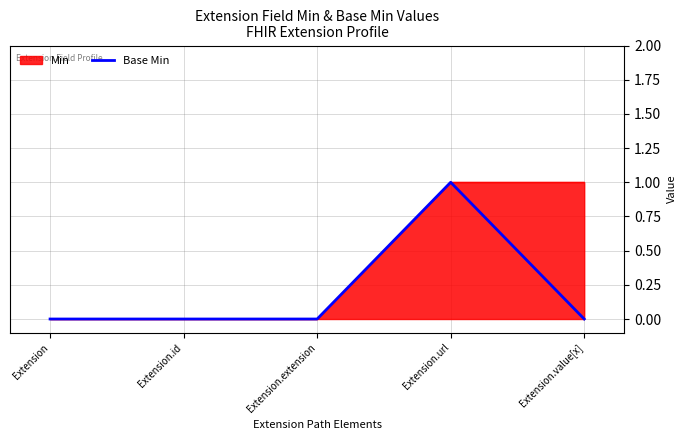

What is the label of the 1st point from the left?

Extension